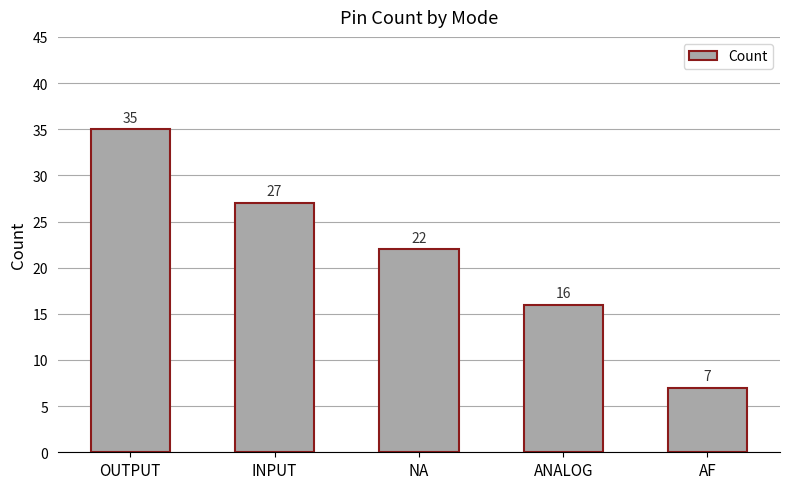

What is the sum of the values at INPUT and AF?

34